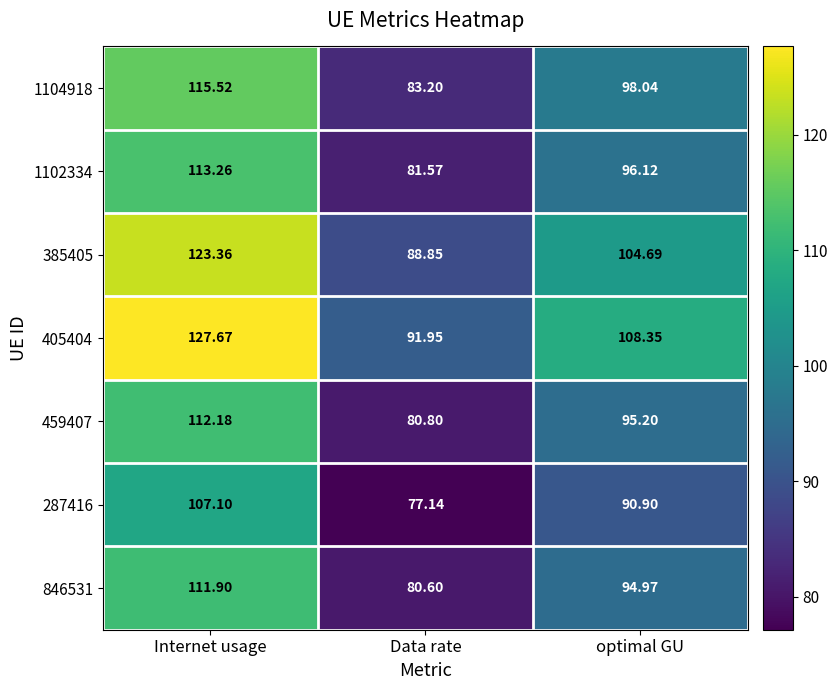

Which category has the lowest value in the 846531 series?

Data rate